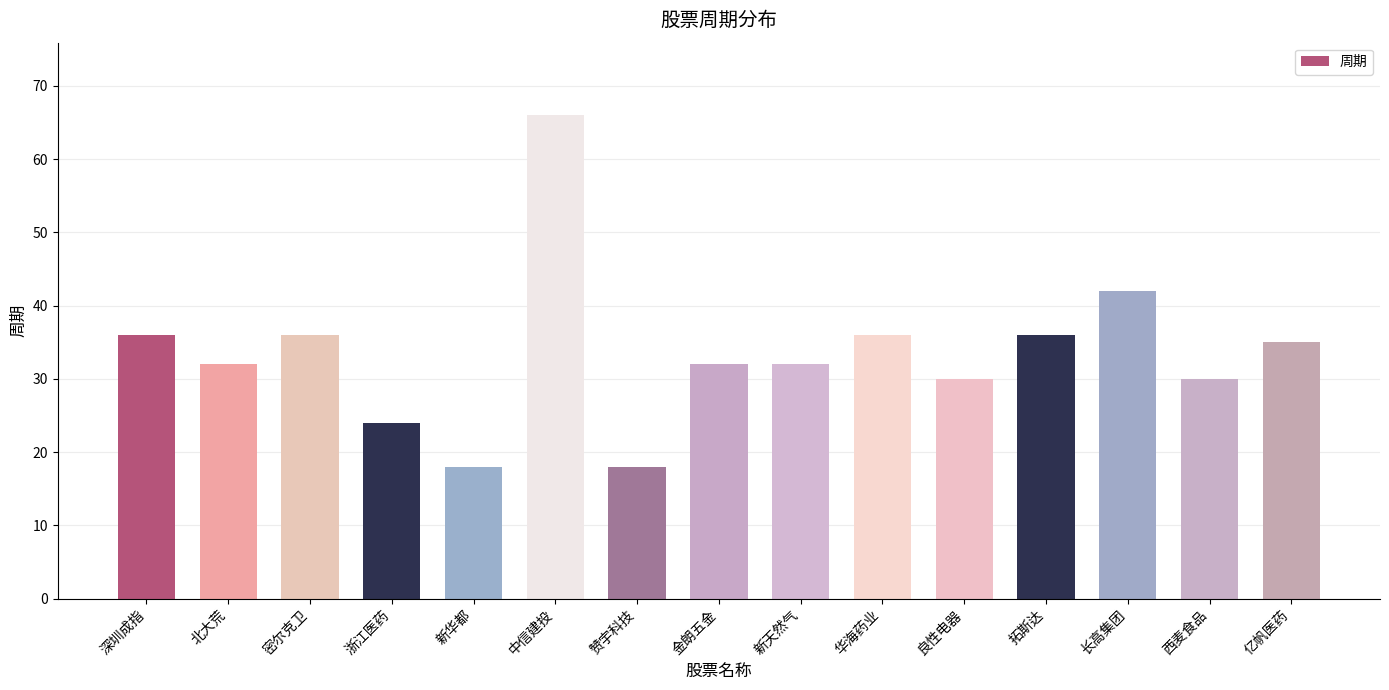

Between 西麦食品 and 华海药业, which is larger?

华海药业